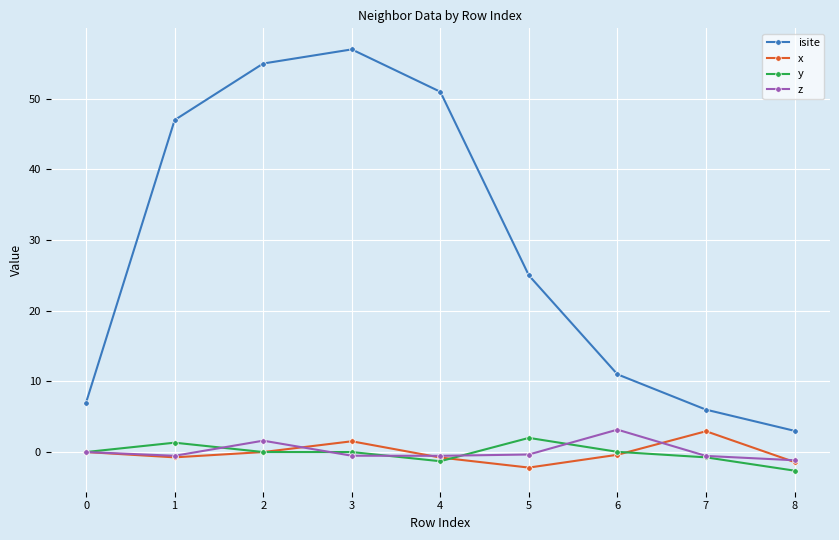

How many lines are shown in the chart?

4